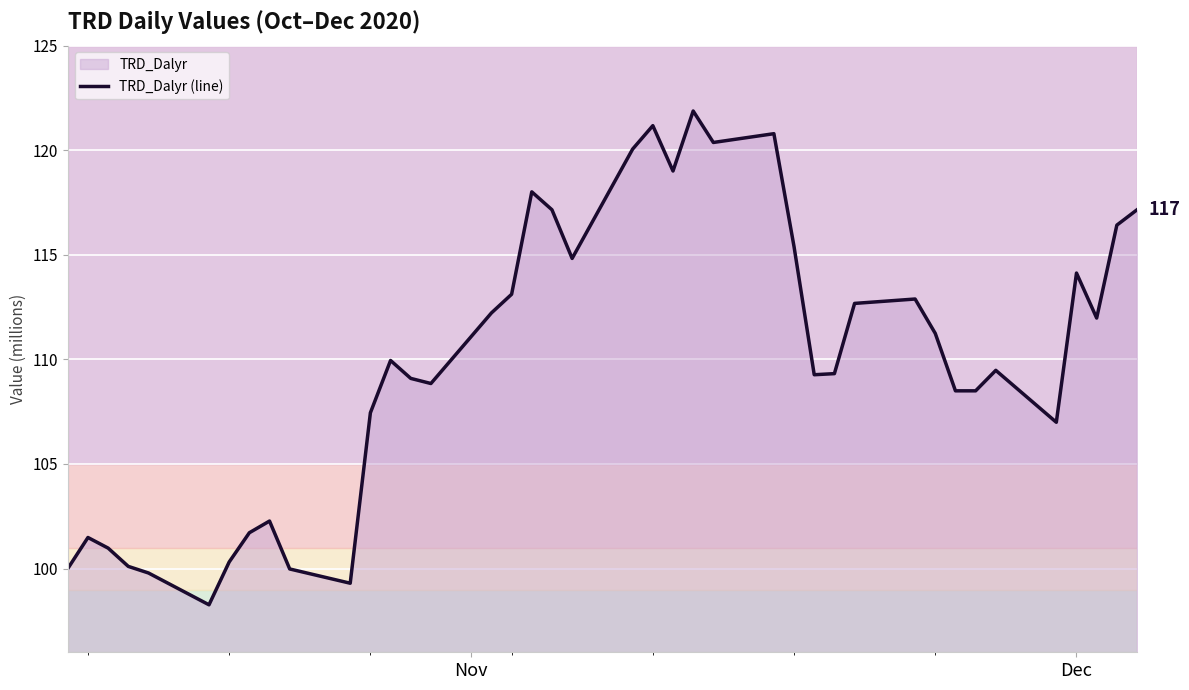

What is the difference between the maximum and minimum values?

23.6